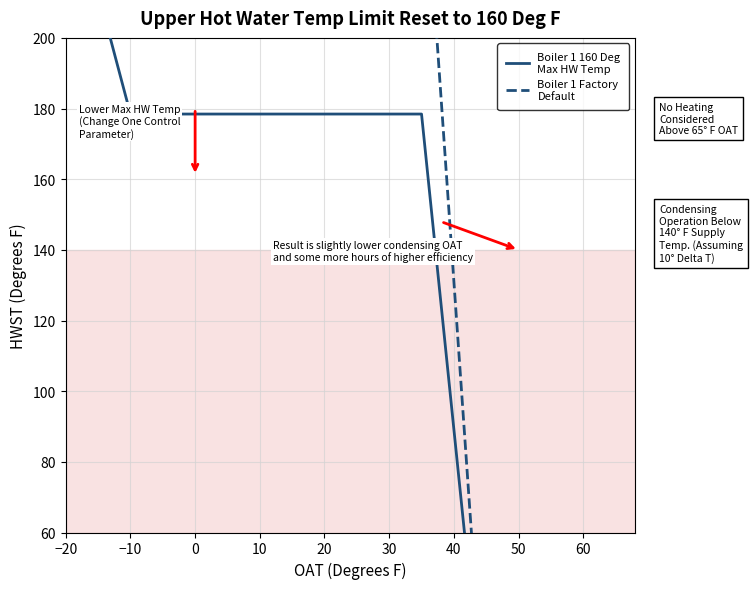

Which series has the largest total across all categories?

Boiler 1 Factory
Default